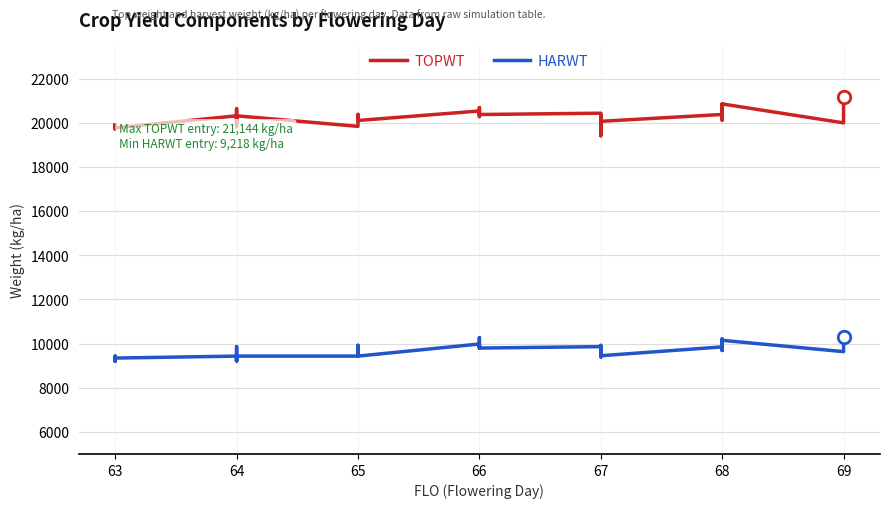

Reading left to right, extract all data points from this chart.

TOPWT: 19908	19709	19908	19770	20313	20063	20626	20429	19847	19823	20313	19836	20378	20102	20532	20532	20276	20372	20680	20619	20372	20432	19412	20211	20080	20365	20347	20064	20374	20851	20120	20777	20851	19993	21144	21144
HARWT: 9218	9432	9218	9343	9432	9218	9861	9623	9218	9218	9432	9432	9921	9432	9980	9980	9971	9796	10264	9861	9796	9861	9391	9791	9916	9871	9817	9449	9849	10146	9687	10210	10146	9634	10286	10286